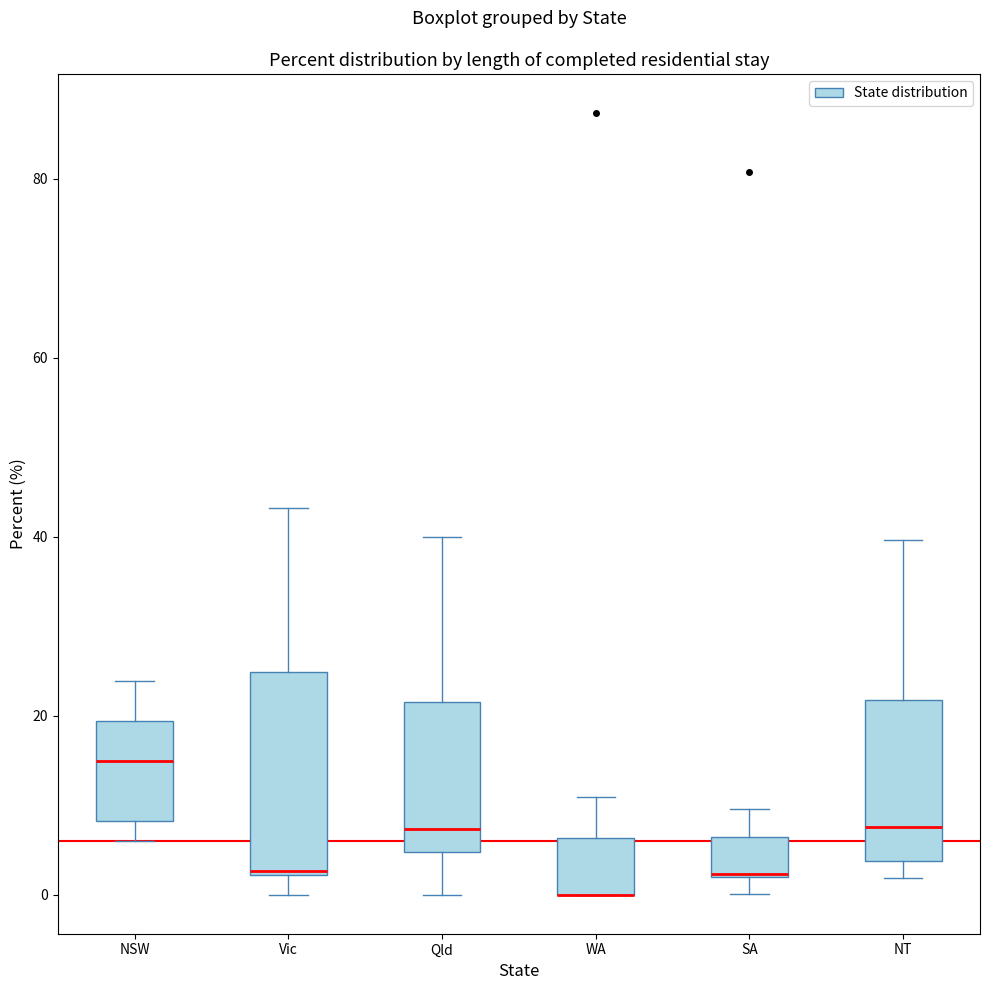

Reading left to right, read every box against the y-axis: the position of its median line, the range the box covers, and the ends of its whiskers. The values are not printed on the chart, so give them approximately, as read against the axis.

NSW: median 14, box 8 to 20, whiskers 6 to 24
Vic: median 2 (drawn on the box's lower edge), box 2 to 24, whiskers 0 to 44
Qld: median 8, box 4 to 22, whiskers 0 to 40
WA: median 0 (drawn on the box's lower edge), box 0 to 6, whiskers 0 to 10
SA: median 2, box 2 to 6, whiskers 0 to 10
NT: median 8, box 4 to 22, whiskers 2 to 40